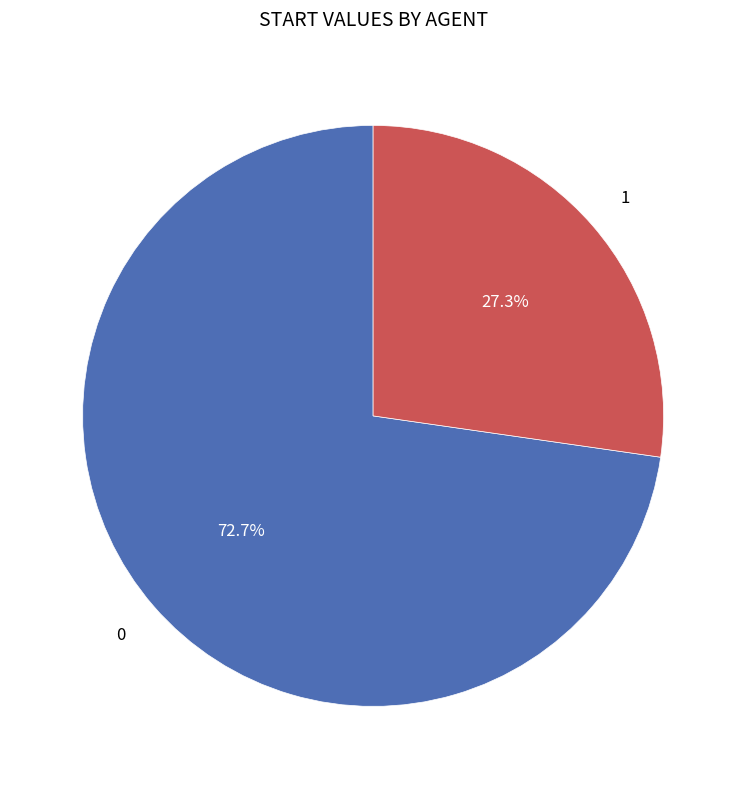

Is it true that 0 is 82% of the pie?

False